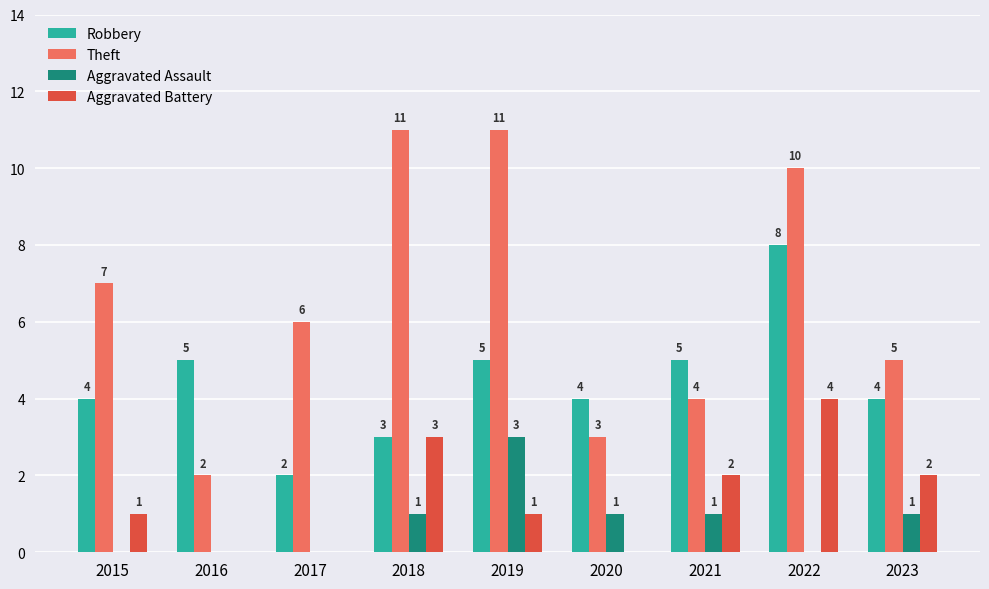

Between 2018 and 2022, which series saw the biggest shift?

Robbery